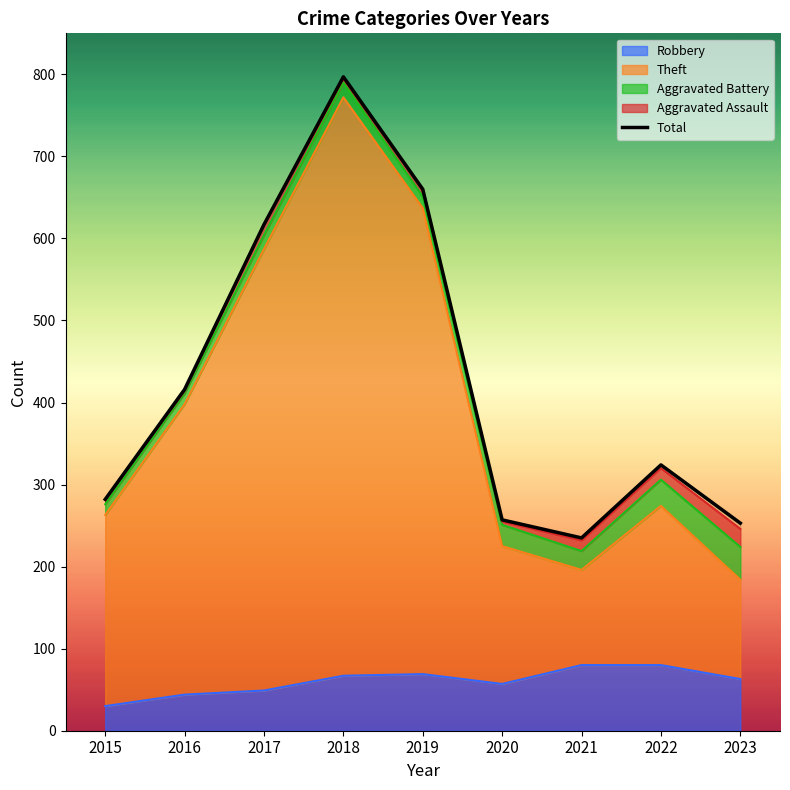

Does the chart display data point markers on the line(s)?

No